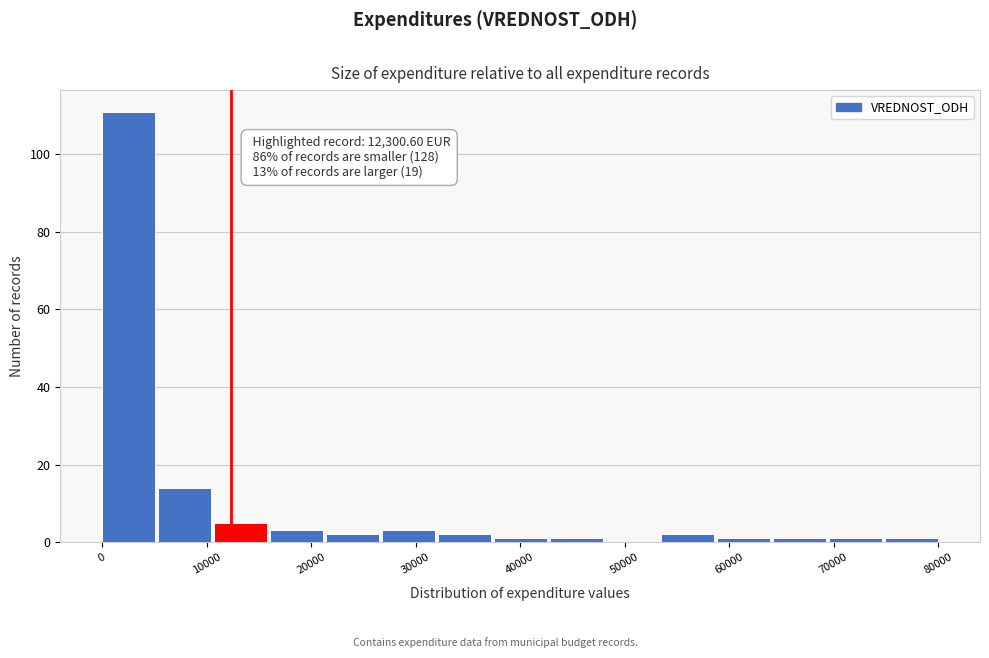

Over which range of the x-axis is the bar tallest?

0 to 5000